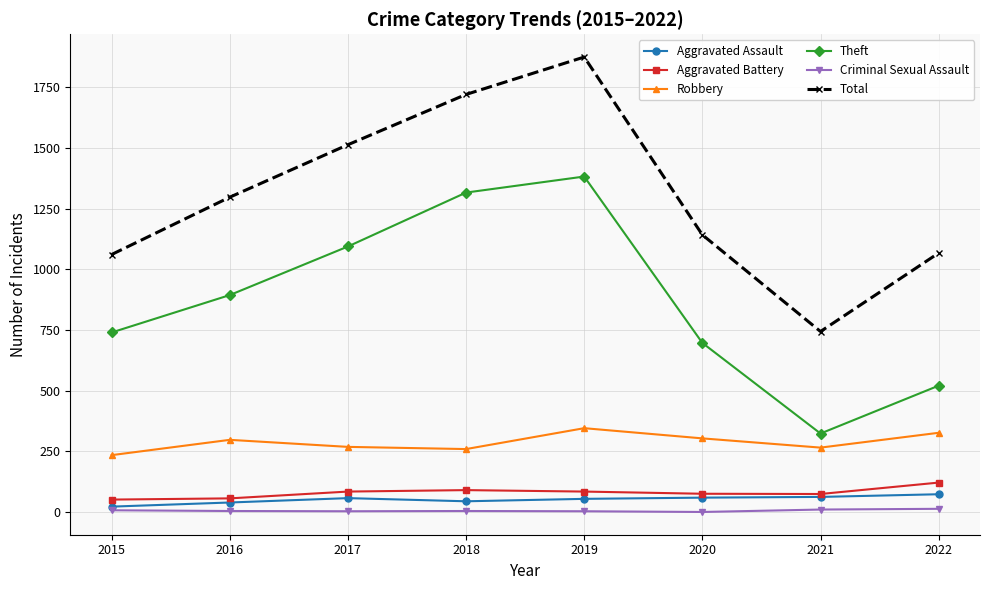

How many categories are shown in the chart?

8